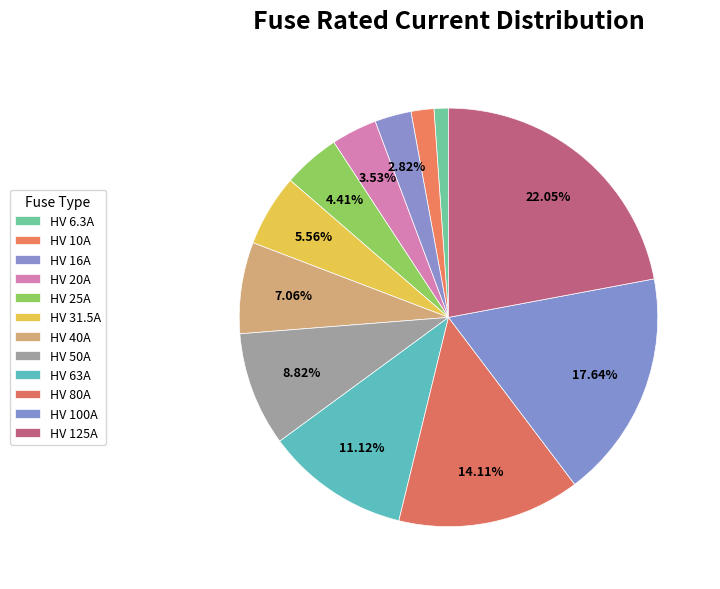

What is the total percentage of HV 50A and HV 6.3A?

9.9%